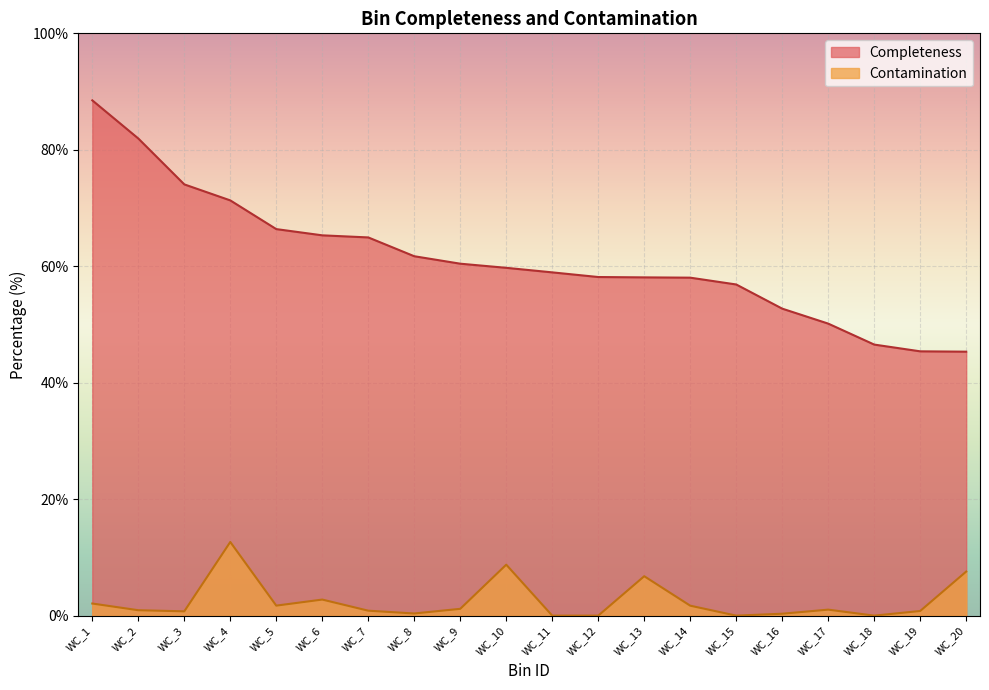

The value of Contamination at WC_16 is 0.2. True or false?

False